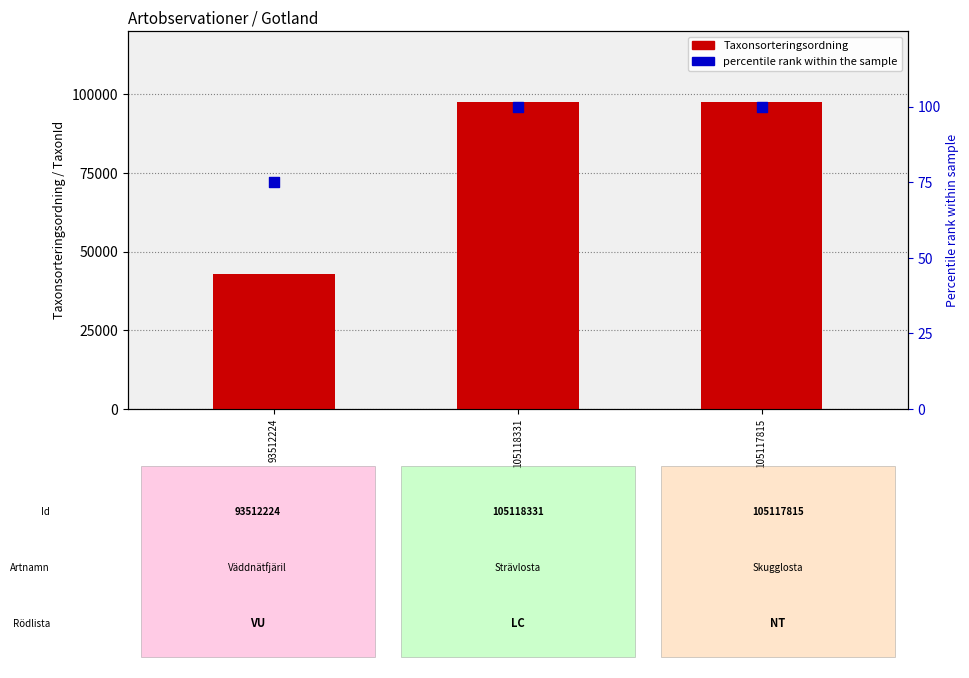

Which series reaches the maximum Y coordinate?

Taxonsorteringsordning